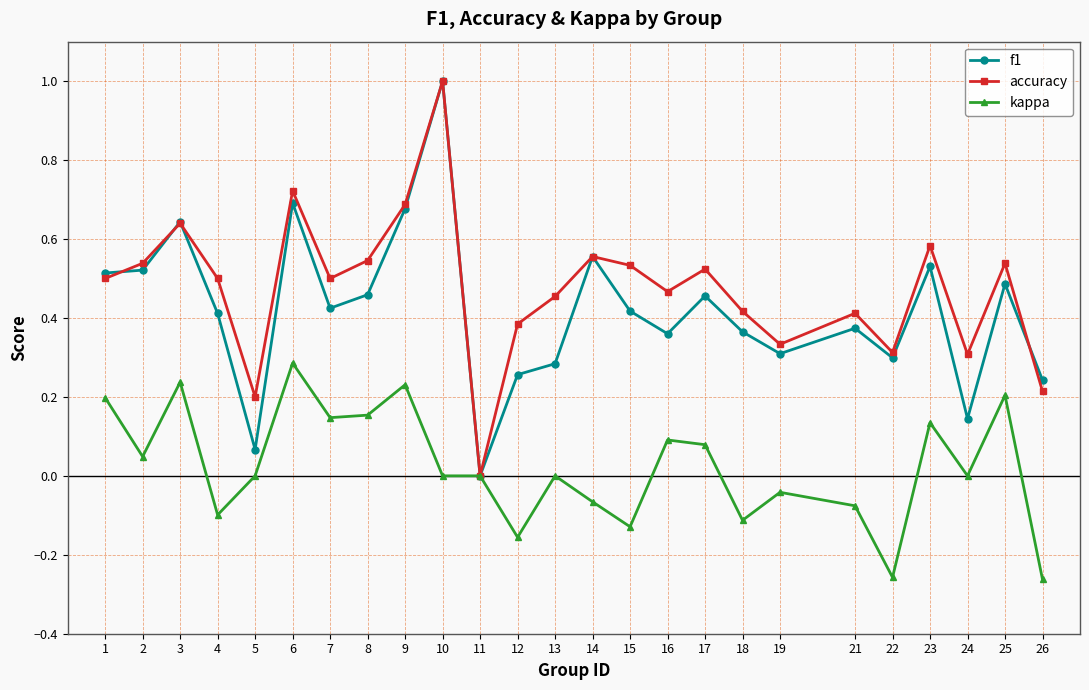

Which label corresponds to the largest value in the chart?

10